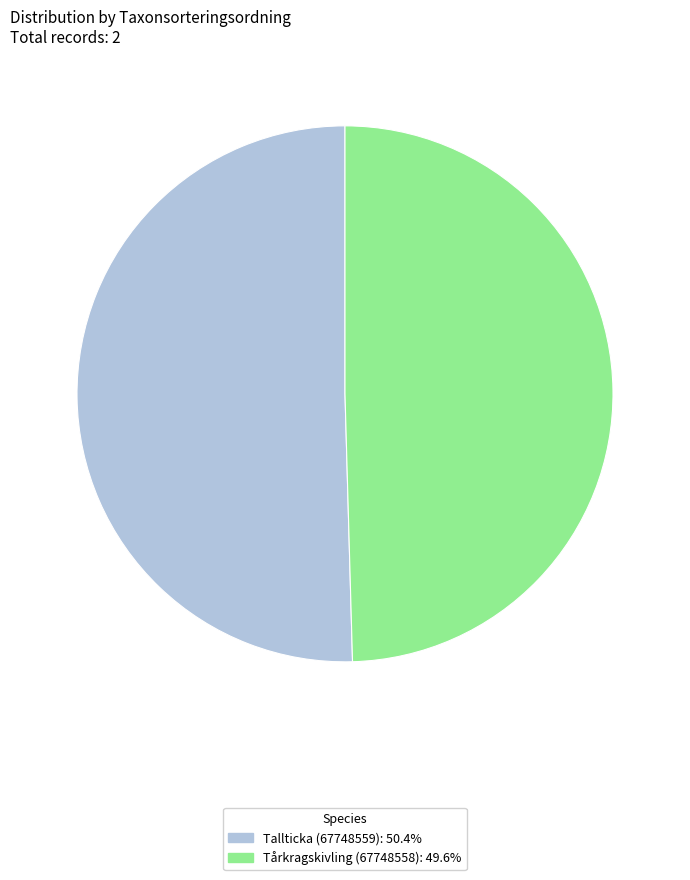

Count the number of slices in the pie.

2